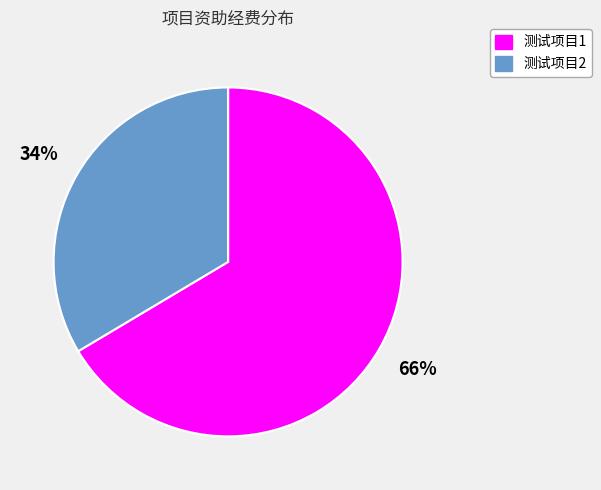

Does any single category account for the majority?

Yes